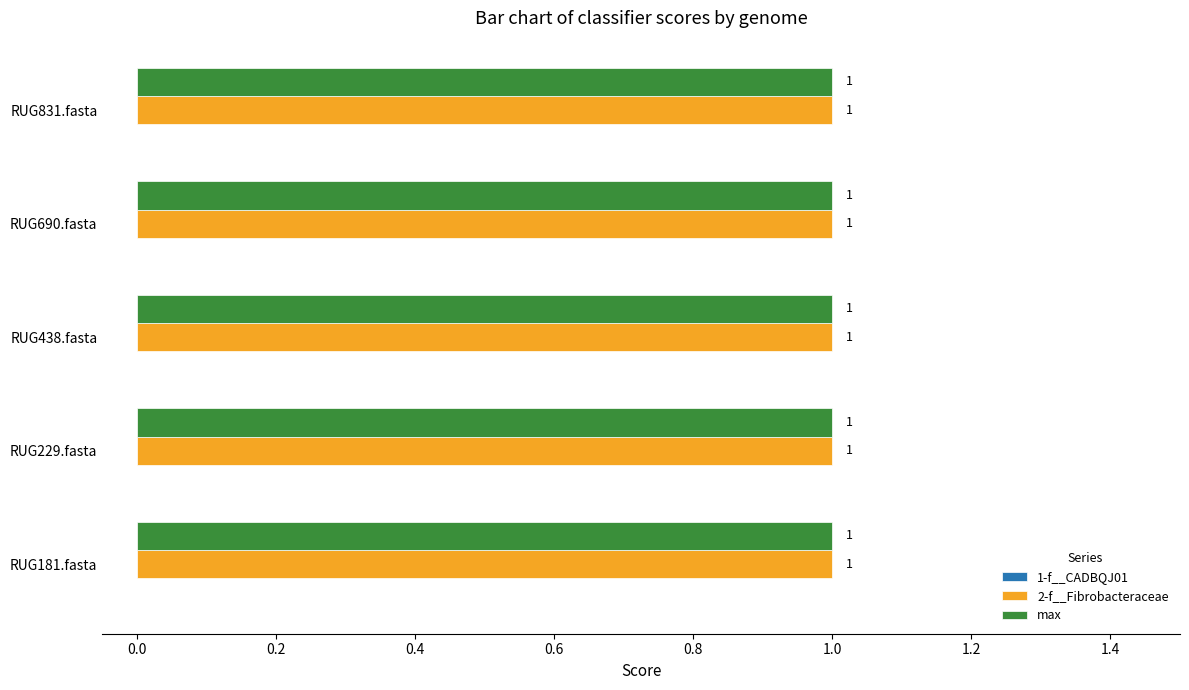

The 2-f__Fibrobacteraceae series shows 0 at RUG831.fasta. True or false?

False